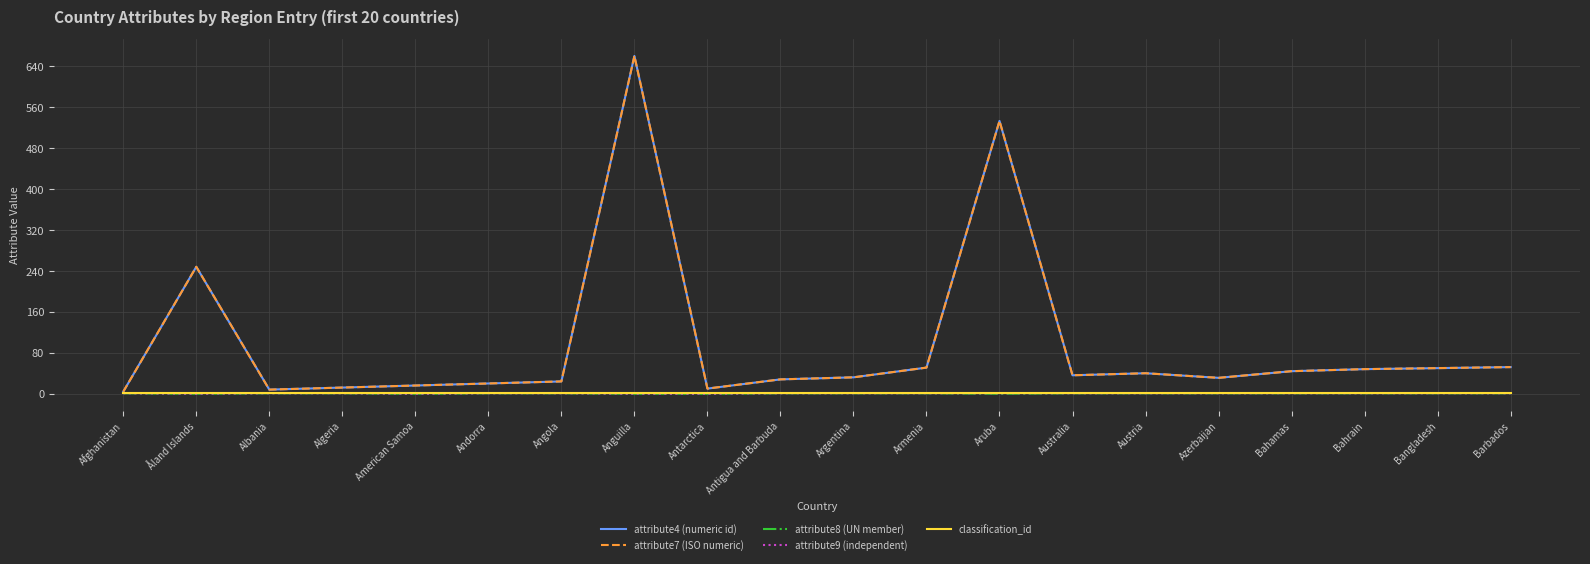

True or false: attribute4 (numeric id) has a value of 51 at Armenia.

True